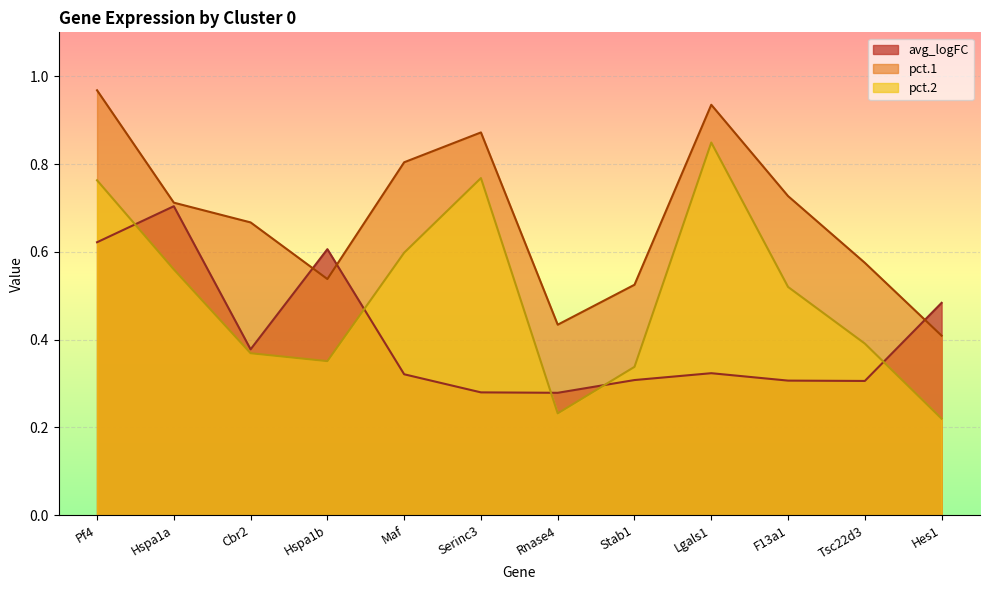

What is the difference between the maximum and minimum values in the pct.1 series?

0.6